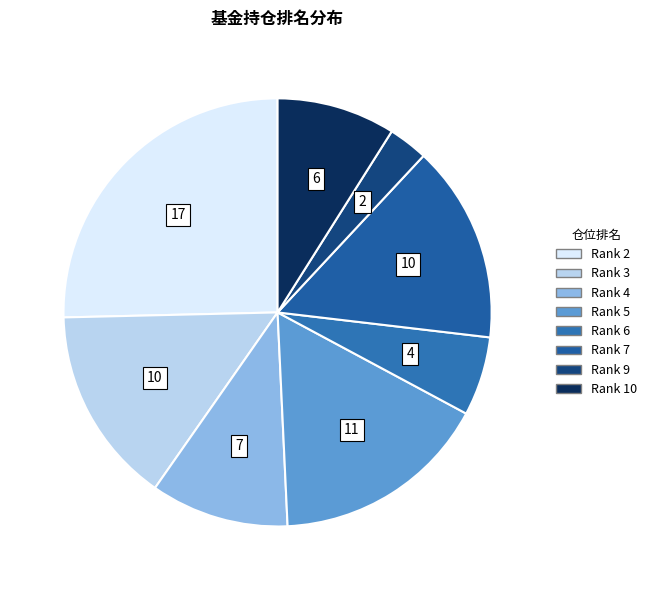

How many segments does this pie chart have?

8